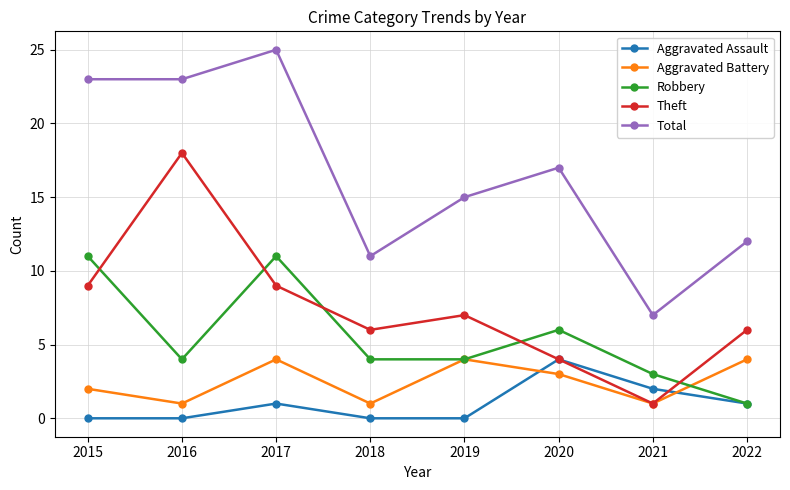

True or false: Robbery and Theft cross at least once.

True